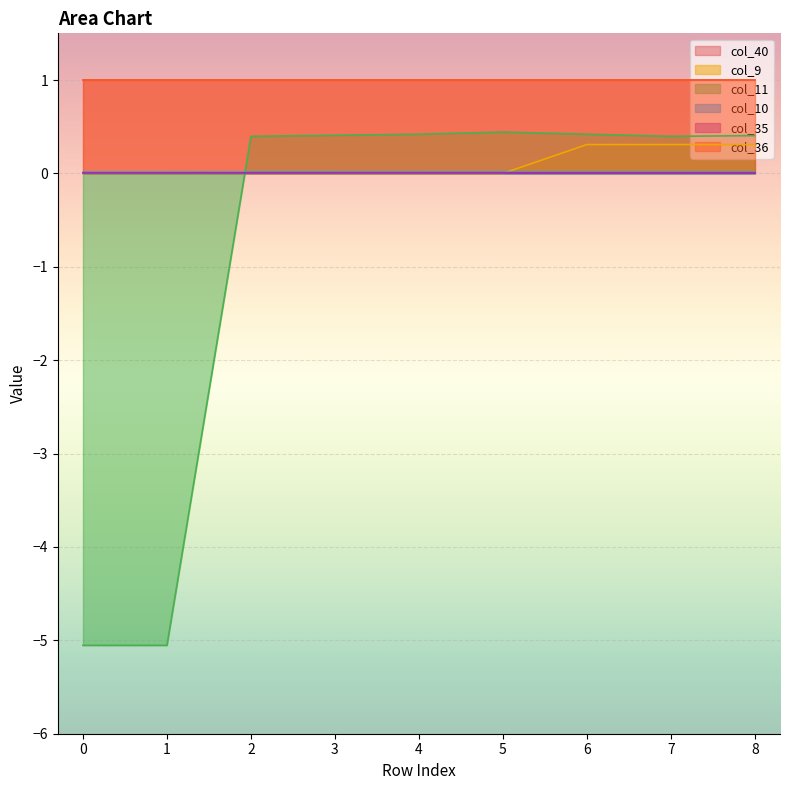

What is the approximate value of col_11 at 7?

0.4